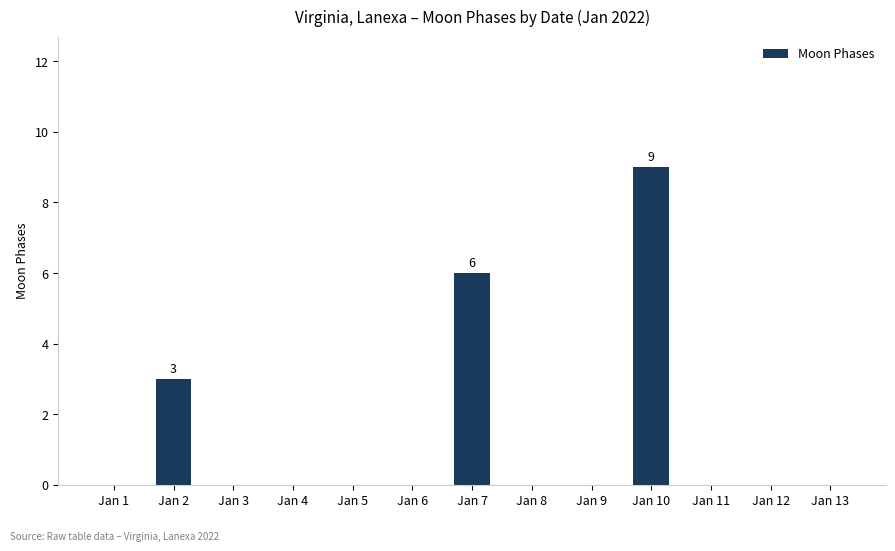

The value at Jan 13 is 0. True or false?

True